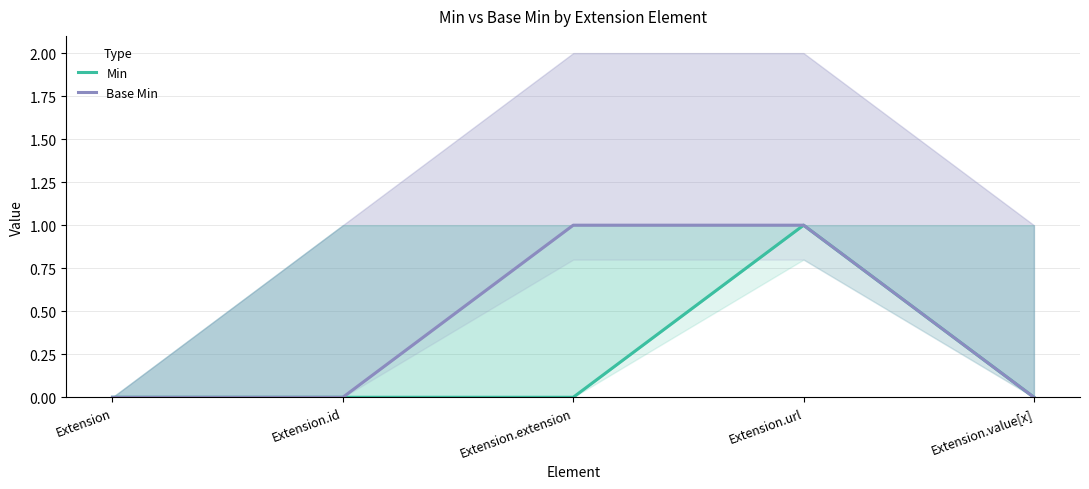

How many Min values are between 0 and 1?

5